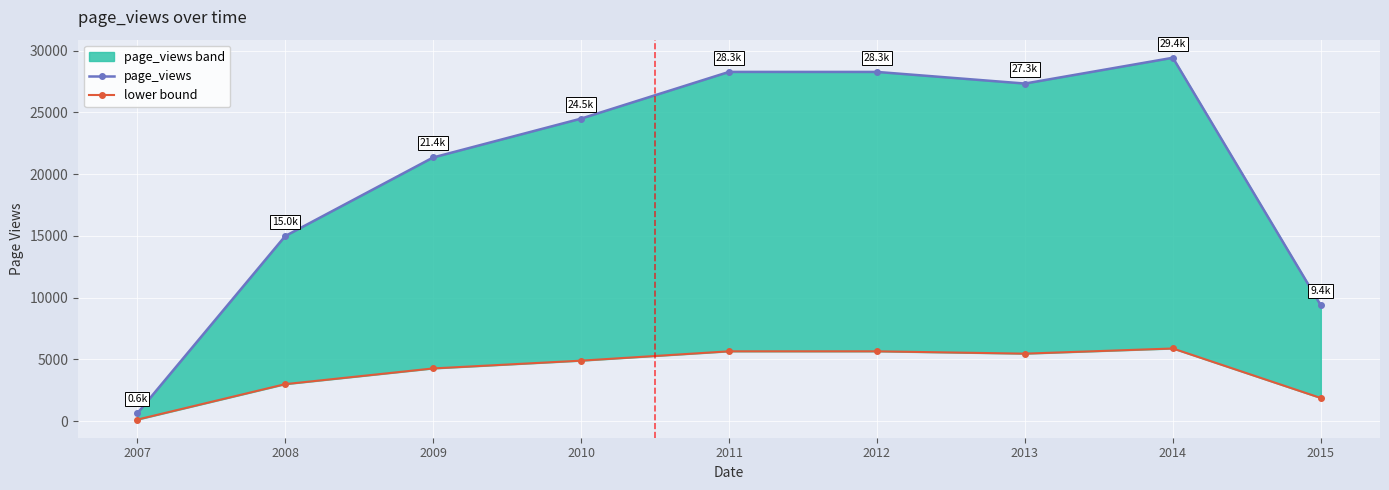

Reading left to right, extract all data points from this chart.

page_views: 2007=624.0	2008=14988.0	2009=21357.0	2010=24504.0	2011=28288.0	2012=28286.0	2013=27344.0	2014=29433.0	2015=9377.0
lower bound: 2007=124.8	2008=2997.6	2009=4271.4	2010=4900.8	2011=5657.6	2012=5657.2	2013=5468.8	2014=5886.6	2015=1875.4